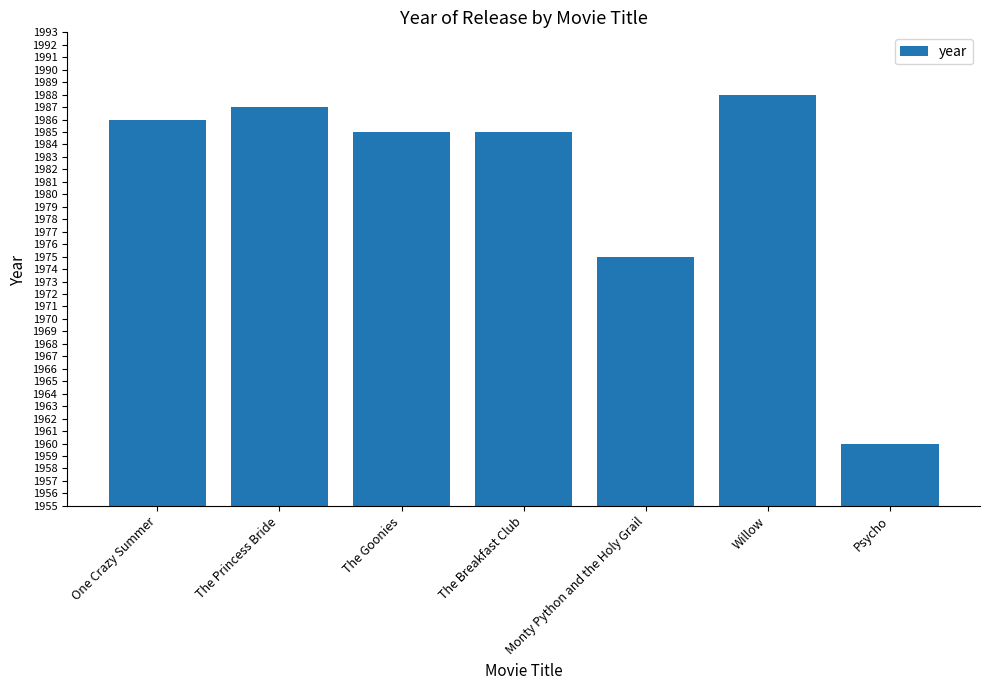

Between The Goonies and Monty Python and the Holy Grail, which is larger?

The Goonies